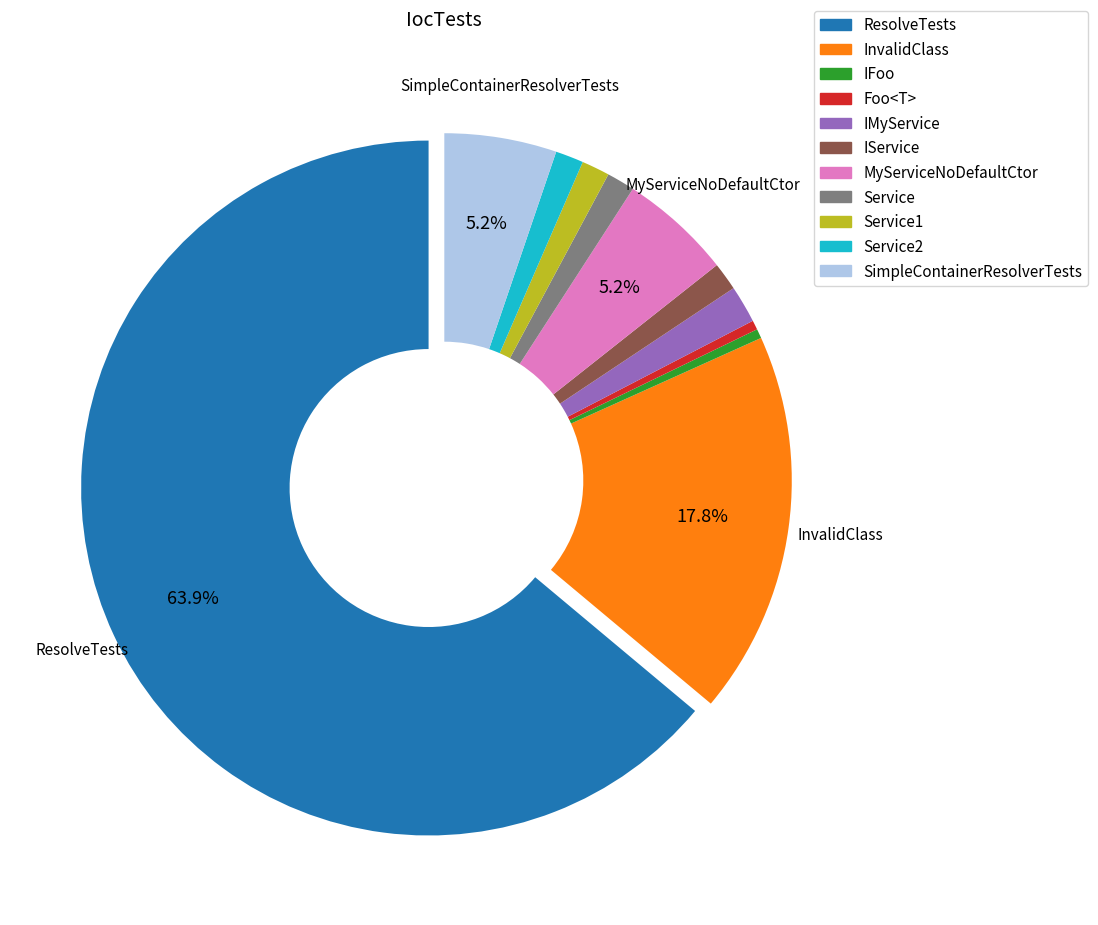

Is there any slice that represents more than half of the pie?

Yes